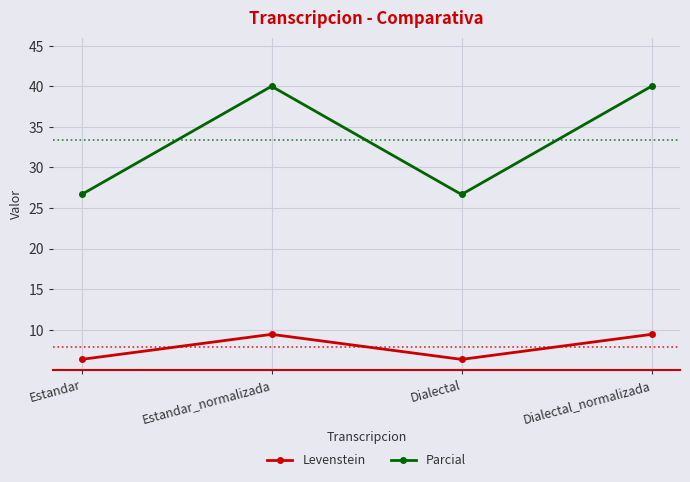

What is the minimum value shown in the chart?

6.3